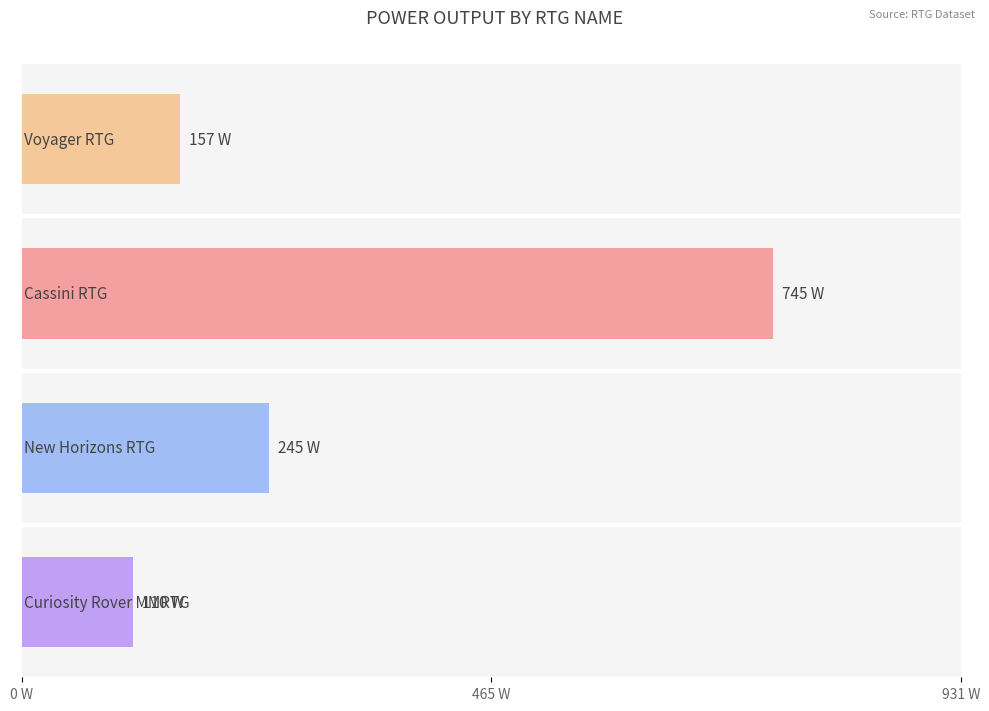

Which category has the lowest value in the Width (inches) series?

Curiosity Rover MMRTG